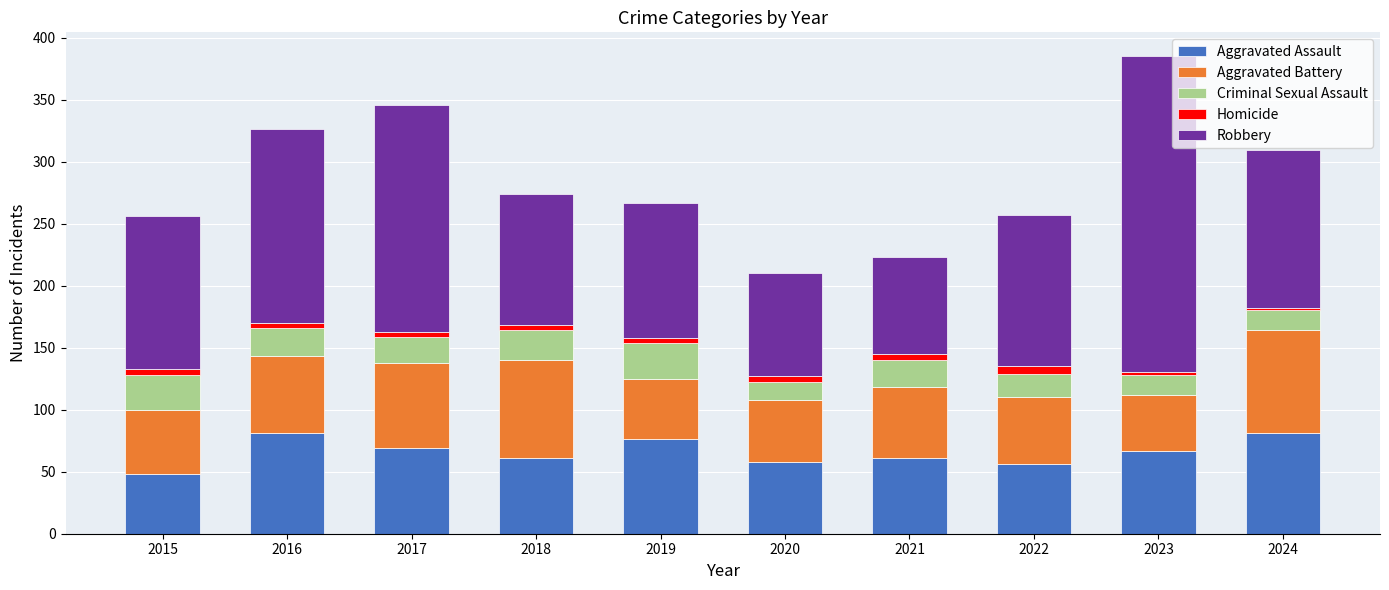

What is the total value across all series at 2023?

385